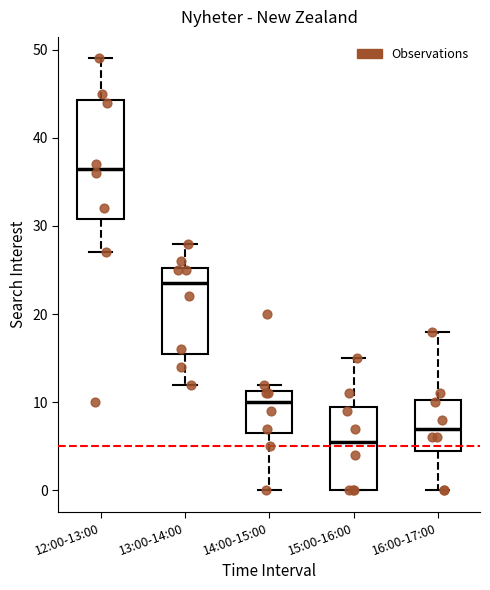

Where does the lower whisker of the box for 14:00-15:00 end on the y-axis? The values are not printed on the chart, so give them approximately, as read against the axis.

0